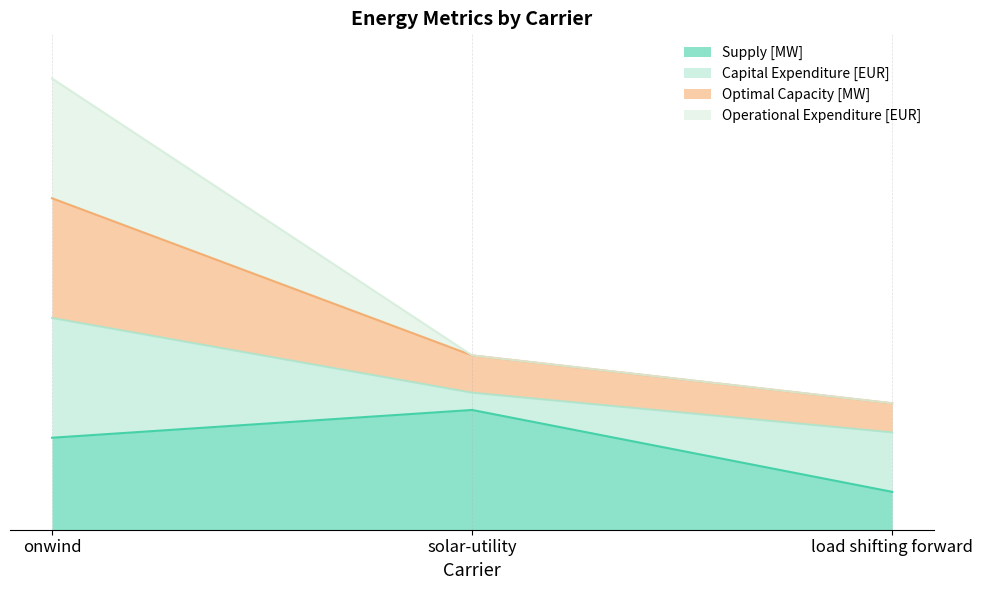

Does the chart display data point markers on the line(s)?

No